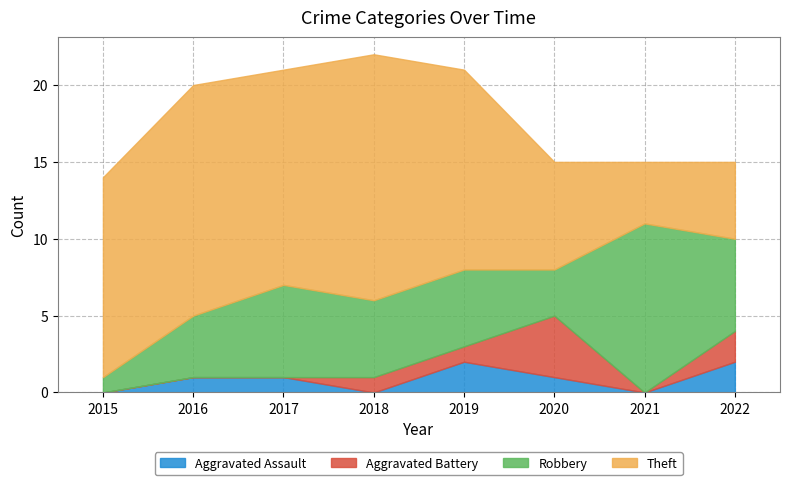

Between which two adjacent categories do Aggravated Battery and Aggravated Assault first intersect?

2017 and 2018